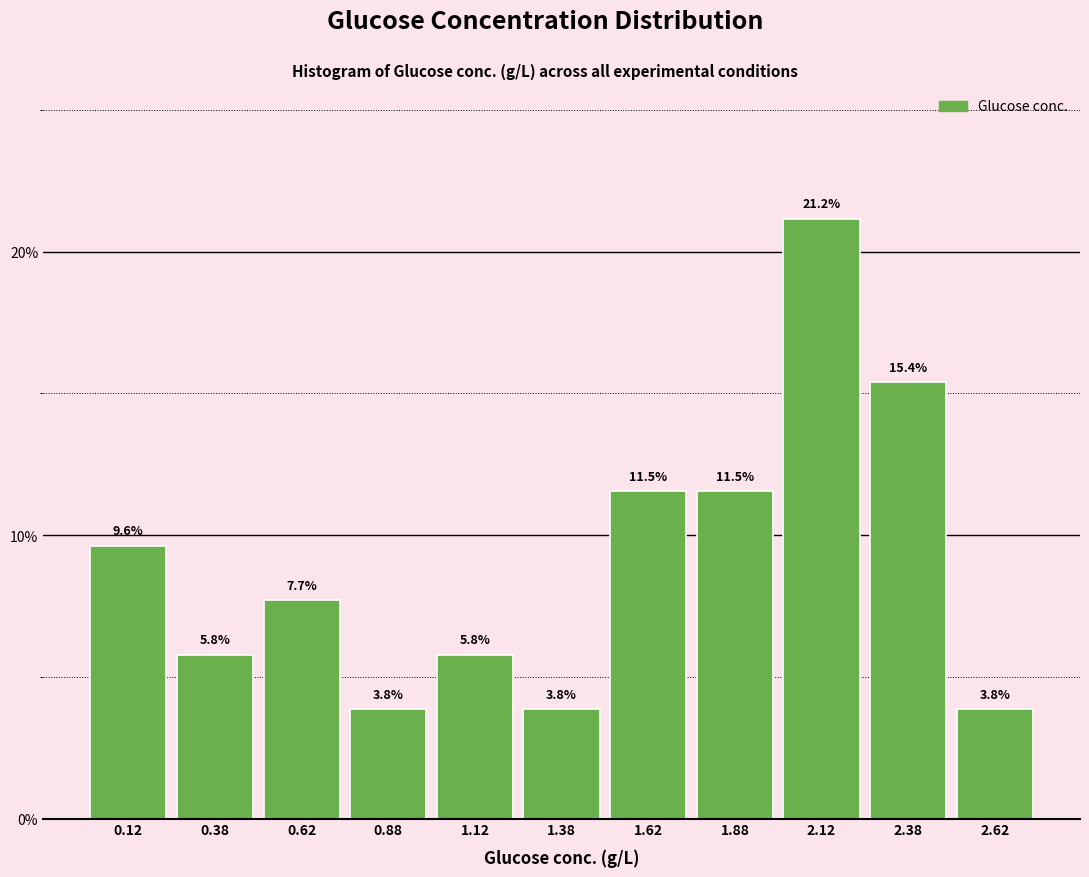

Reading left to right, transcribe this chart: for each bar, give the range it covers on the x-axis and its height.

0.00 to 0.25: 9.6
0.25 to 0.50: 5.8
0.50 to 0.75: 7.7
0.75 to 1.00: 3.8
1.00 to 1.25: 5.8
1.25 to 1.50: 3.8
1.50 to 1.75: 11.5
1.75 to 2.00: 11.5
2.00 to 2.25: 21.2
2.25 to 2.50: 15.4
2.50 to 2.75: 3.8